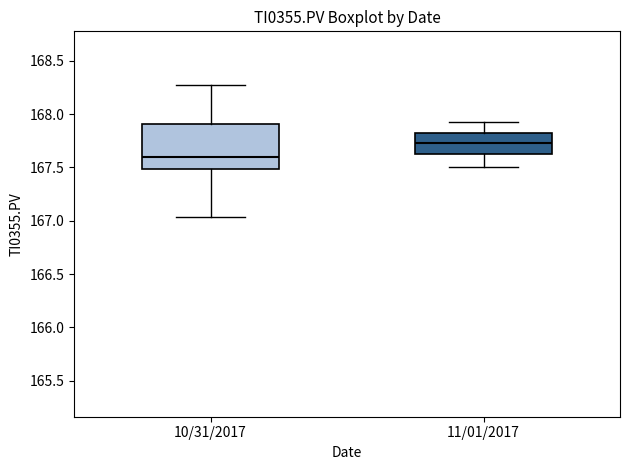

Reading left to right, read every box against the y-axis: the position of its median line, the range the box covers, and the ends of its whiskers. The values are not printed on the chart, so give them approximately, as read against the axis.

10/31/2017: median 167.60, box 167.50 to 167.90, whiskers 167.05 to 168.25
11/01/2017: median 167.75, box 167.65 to 167.80, whiskers 167.50 to 167.95